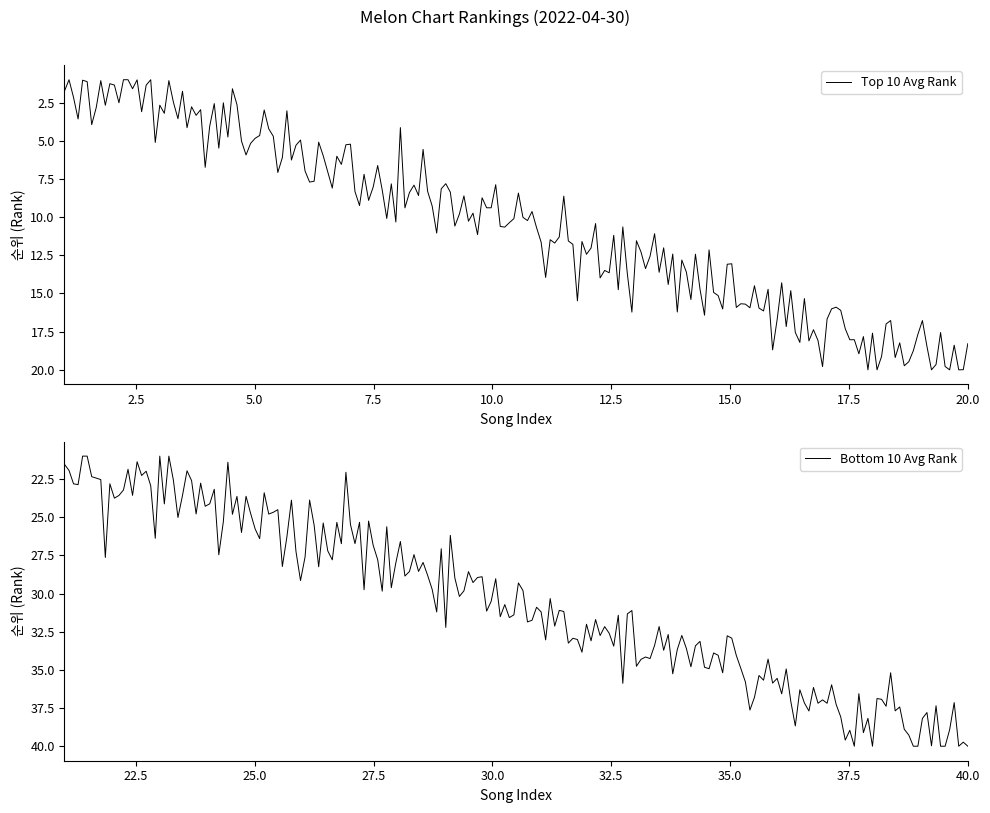

At 17, list the series in order from largest to smallest.

Bottom 10 Avg Rank, Top 10 Avg Rank